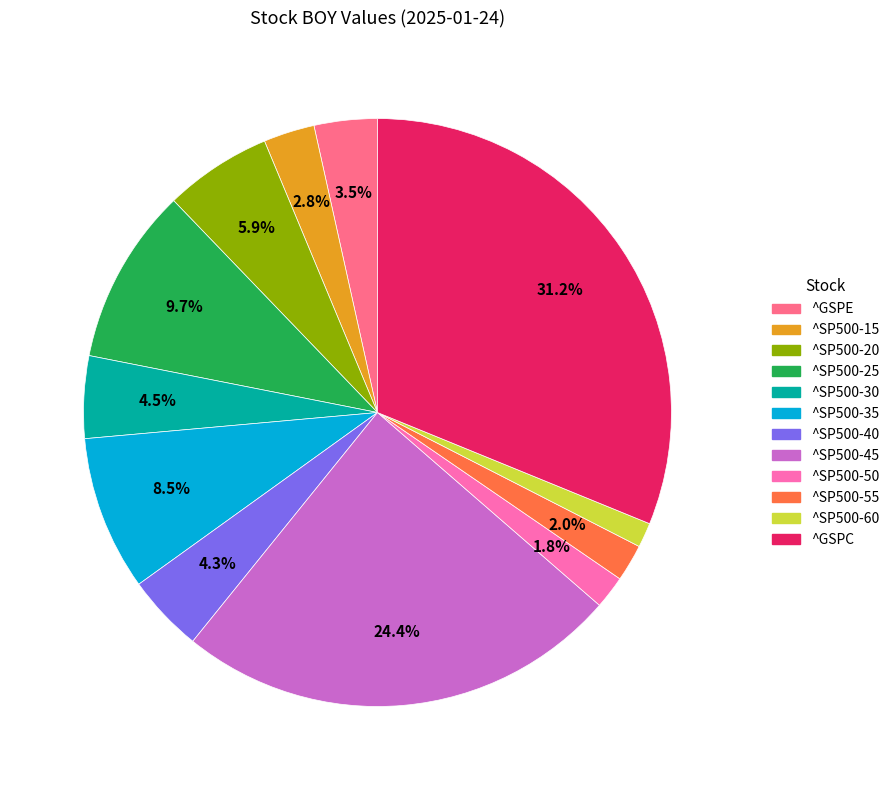

Combined, what portion of the pie is ^SP500-25 and ^SP500-15?

12.5%